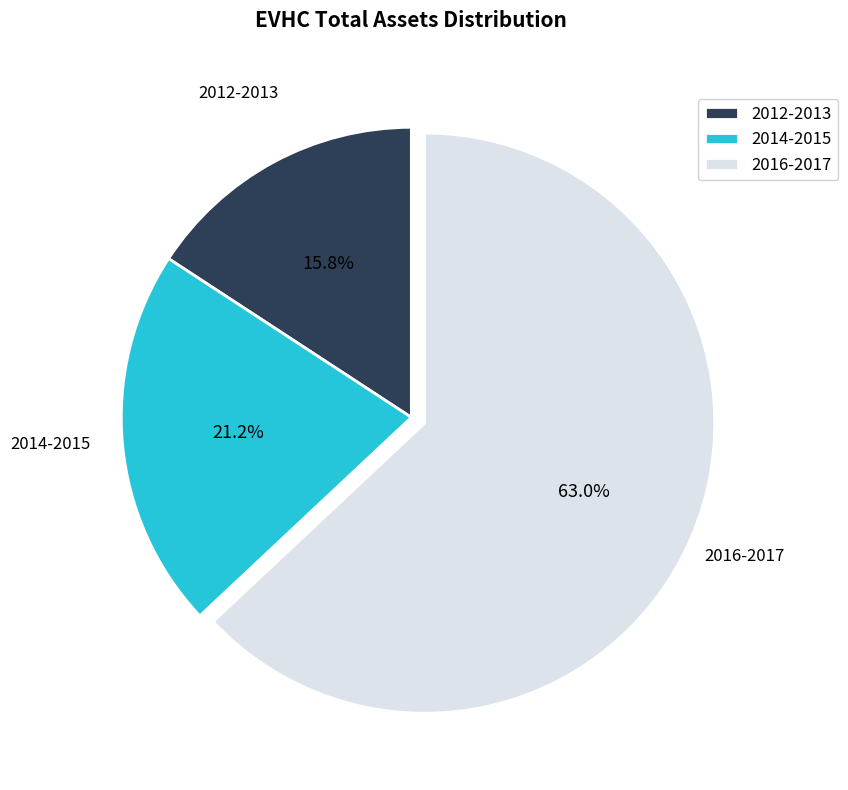

Which category has the smallest portion of the pie?

2012-2013